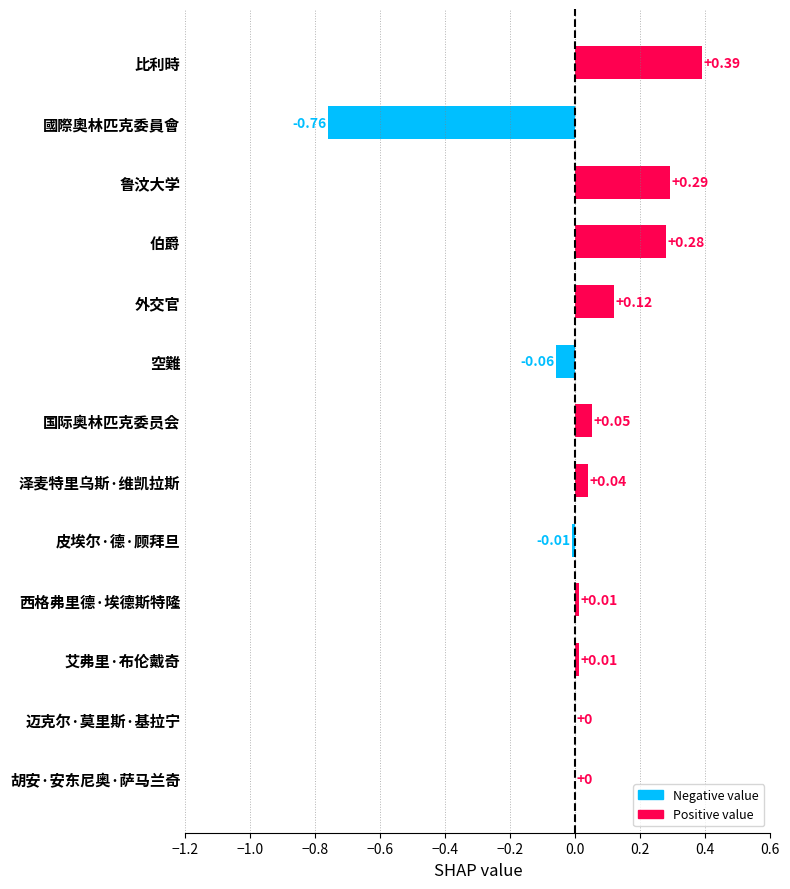

Which label corresponds to the largest value in the chart?

比利時